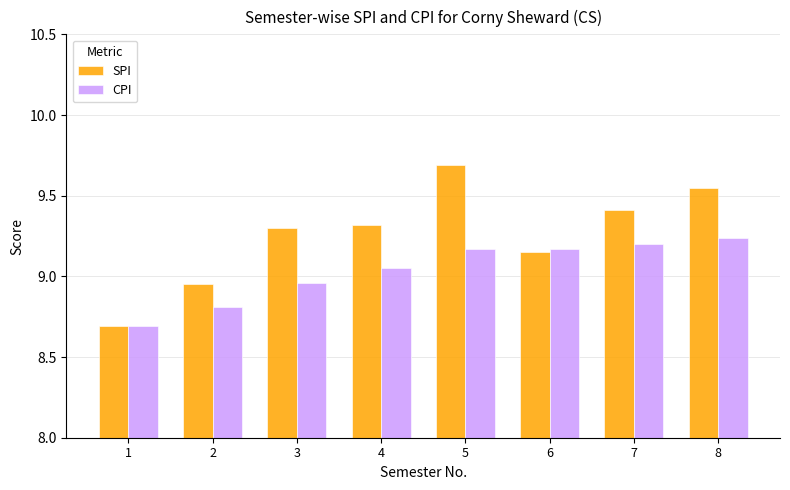

What is the difference between the maximum and minimum values in the SPI series?

1.0